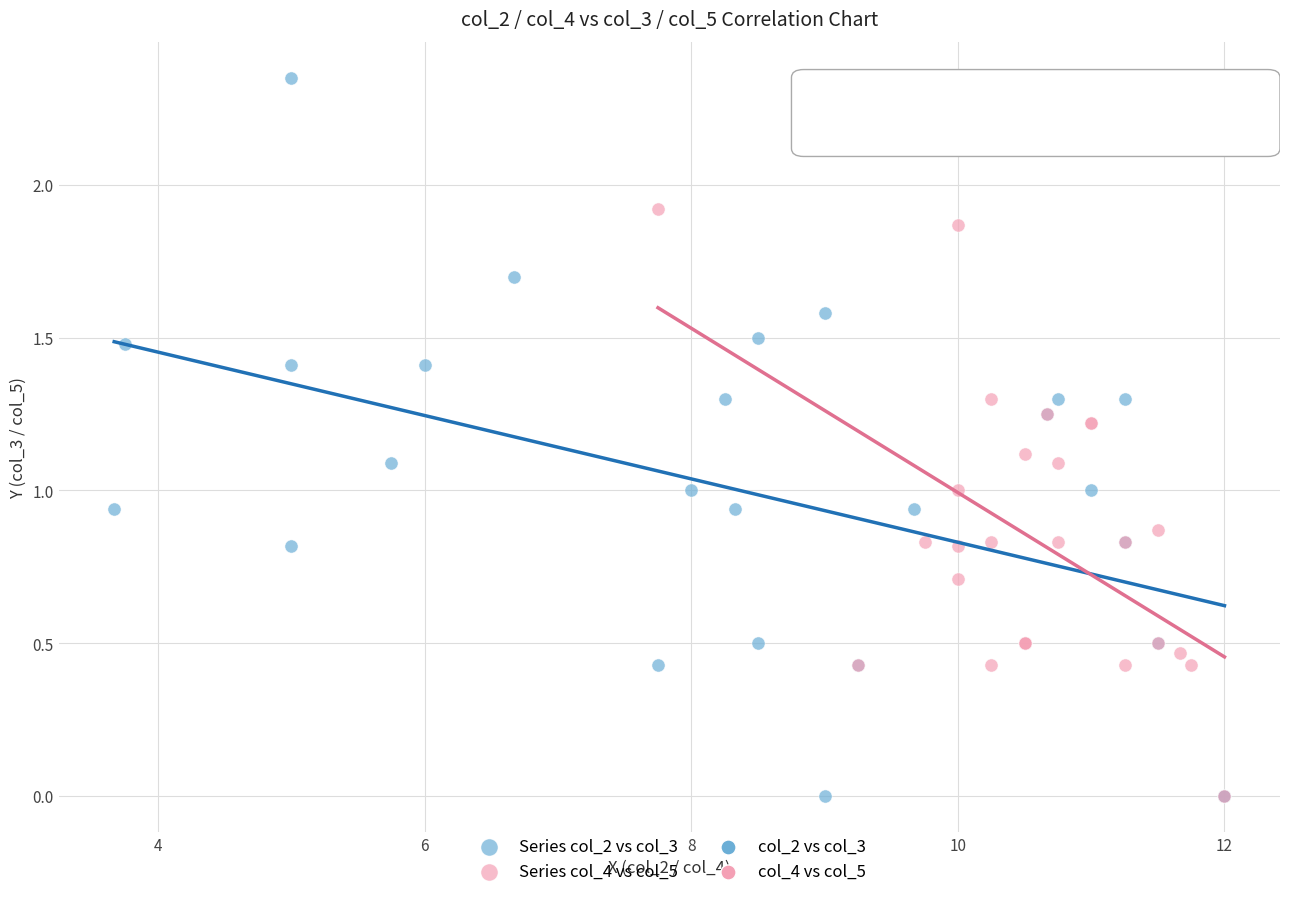

Which series contains the highest Y value?

Series col_2 vs col_3